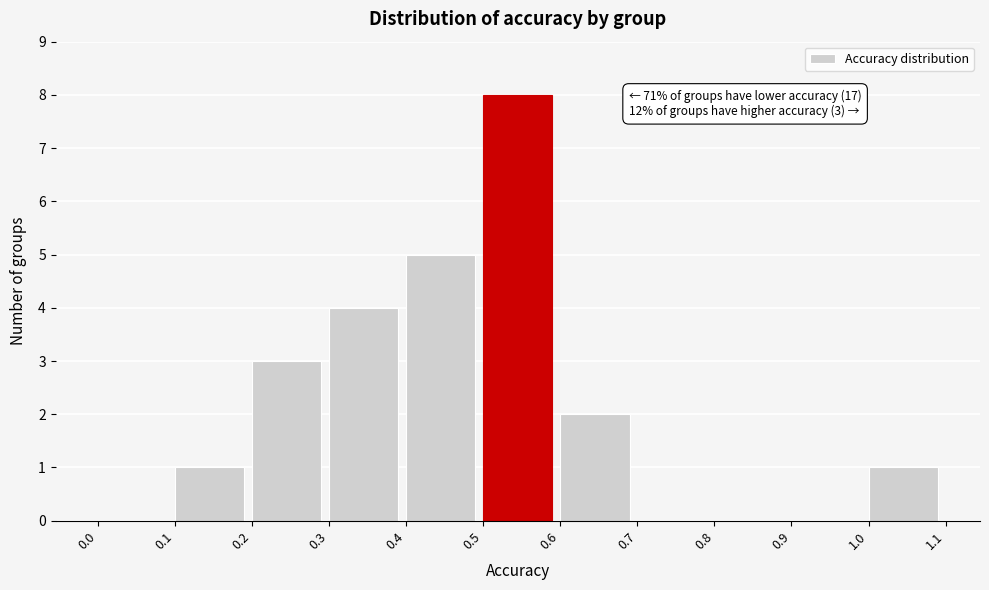

Which range on the x-axis has the tallest bar?

0.5 to 0.6